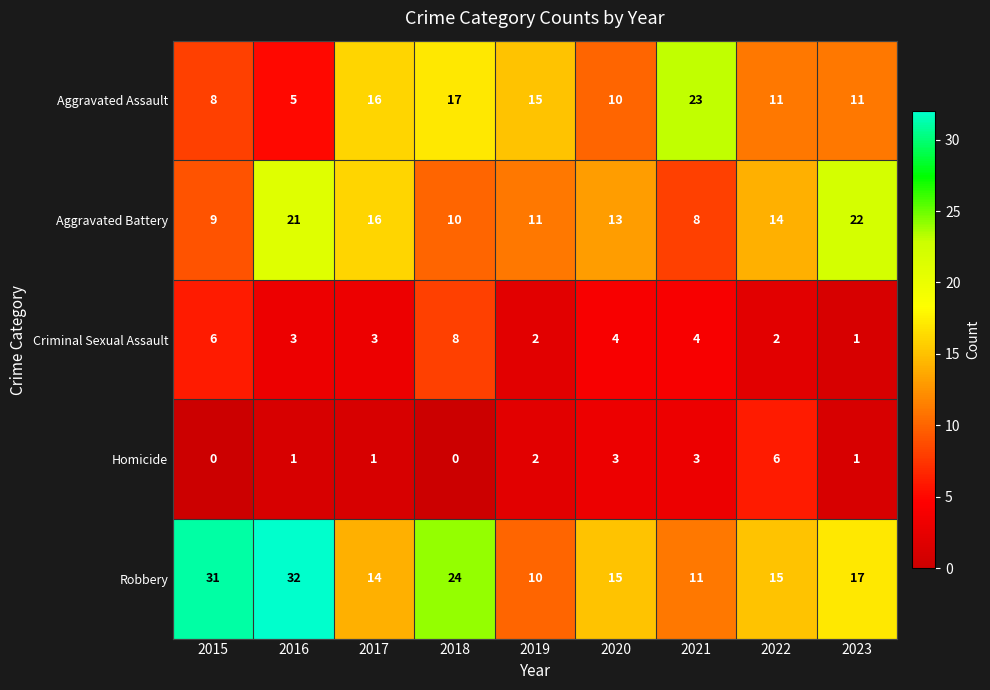

How many distinct data groups are displayed?

5